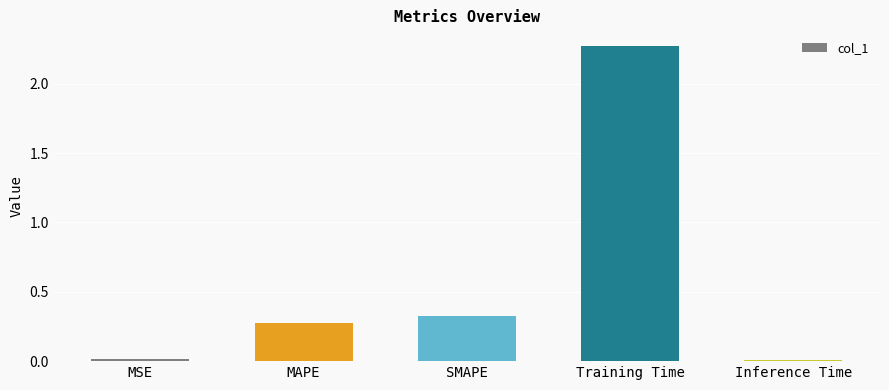

What is the change in value from SMAPE to Training Time?

+1.9